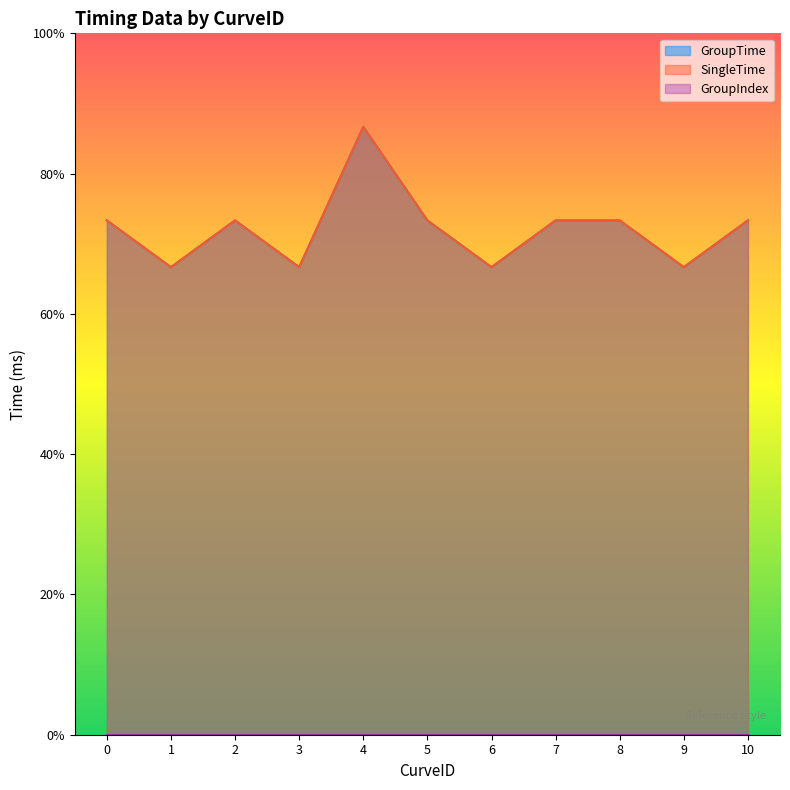

What is the average value of the GroupTime series?

11